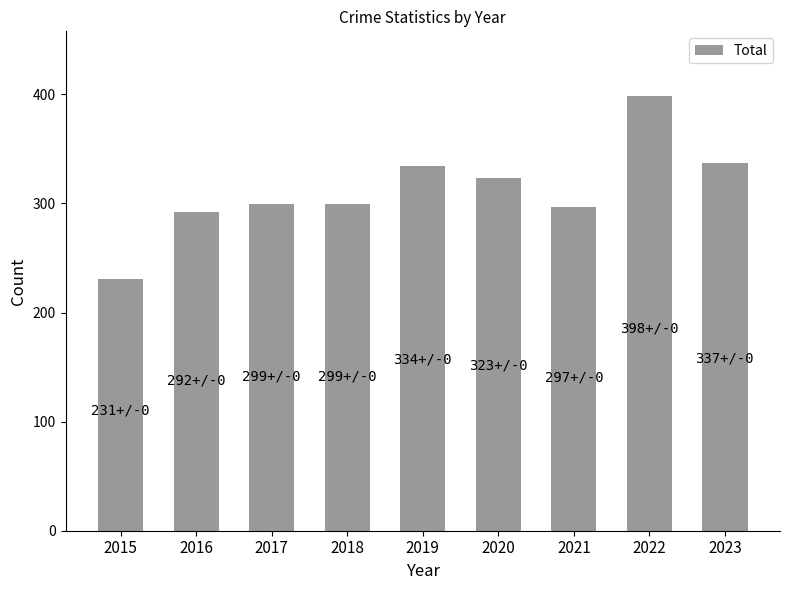

What is the maximum value shown in the chart?

398